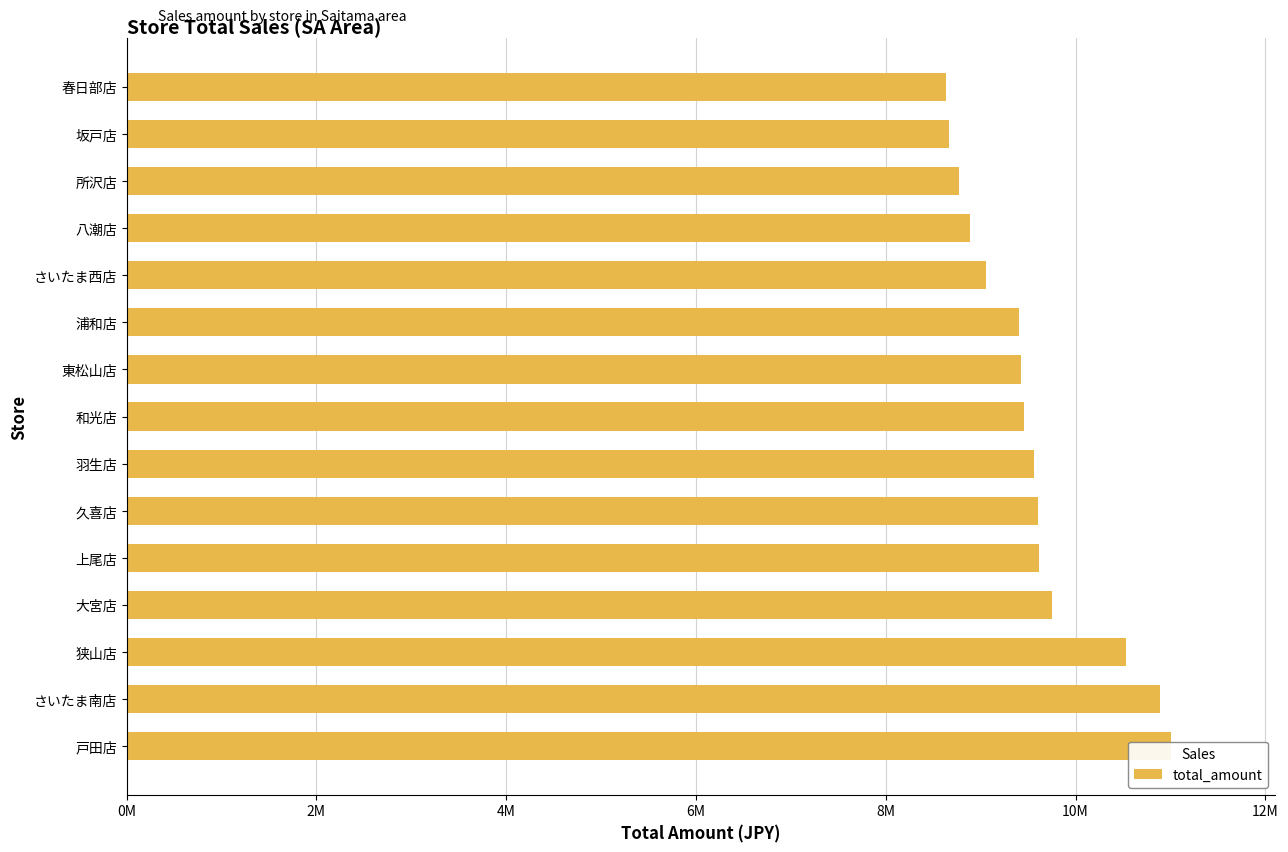

What is the difference between the maximum and minimum values?

2371185